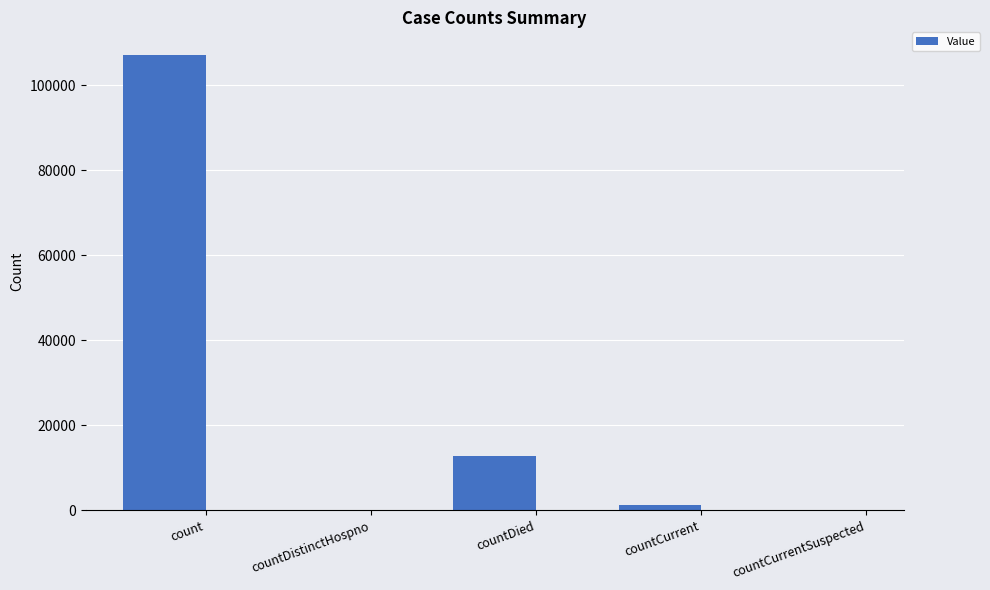

Reading left to right, what are all the values shown in this chart?

count=107135	countDistinctHospno=0	countDied=12731	countCurrent=1259	countCurrentSuspected=0